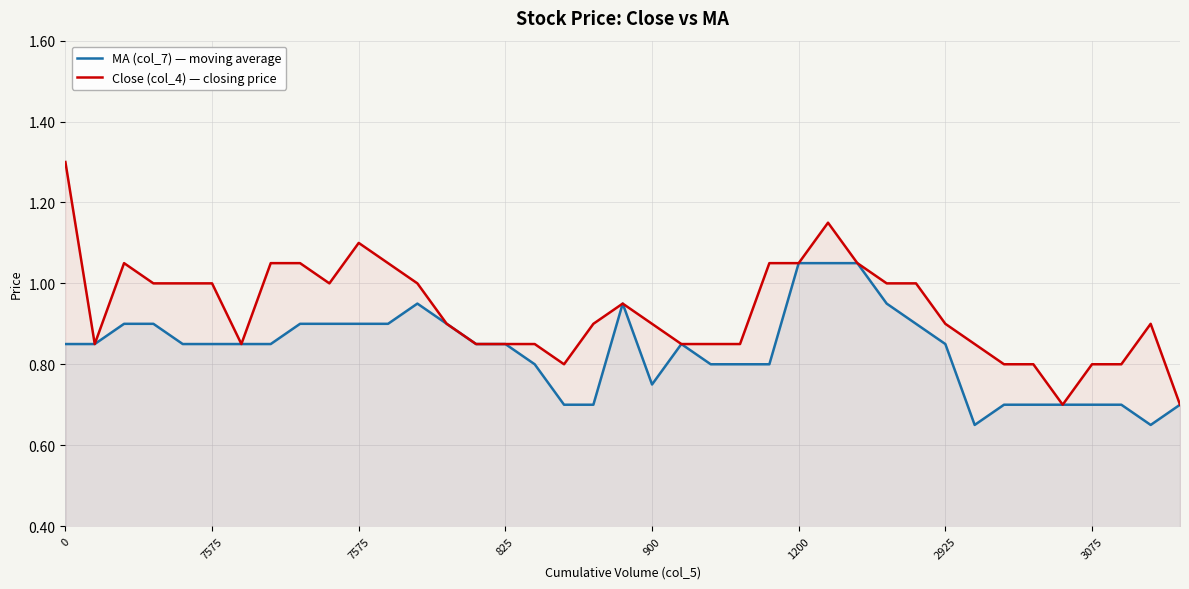

True or false: Close (col_4) — closing price and MA (col_7) — moving average intersect in this chart.

False